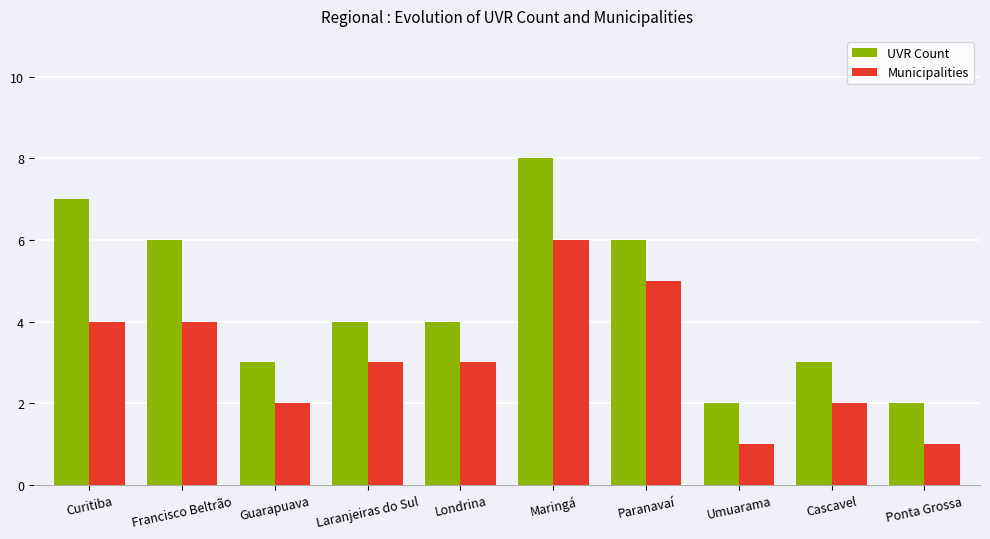

What is the total value across all series at Laranjeiras do Sul?

7